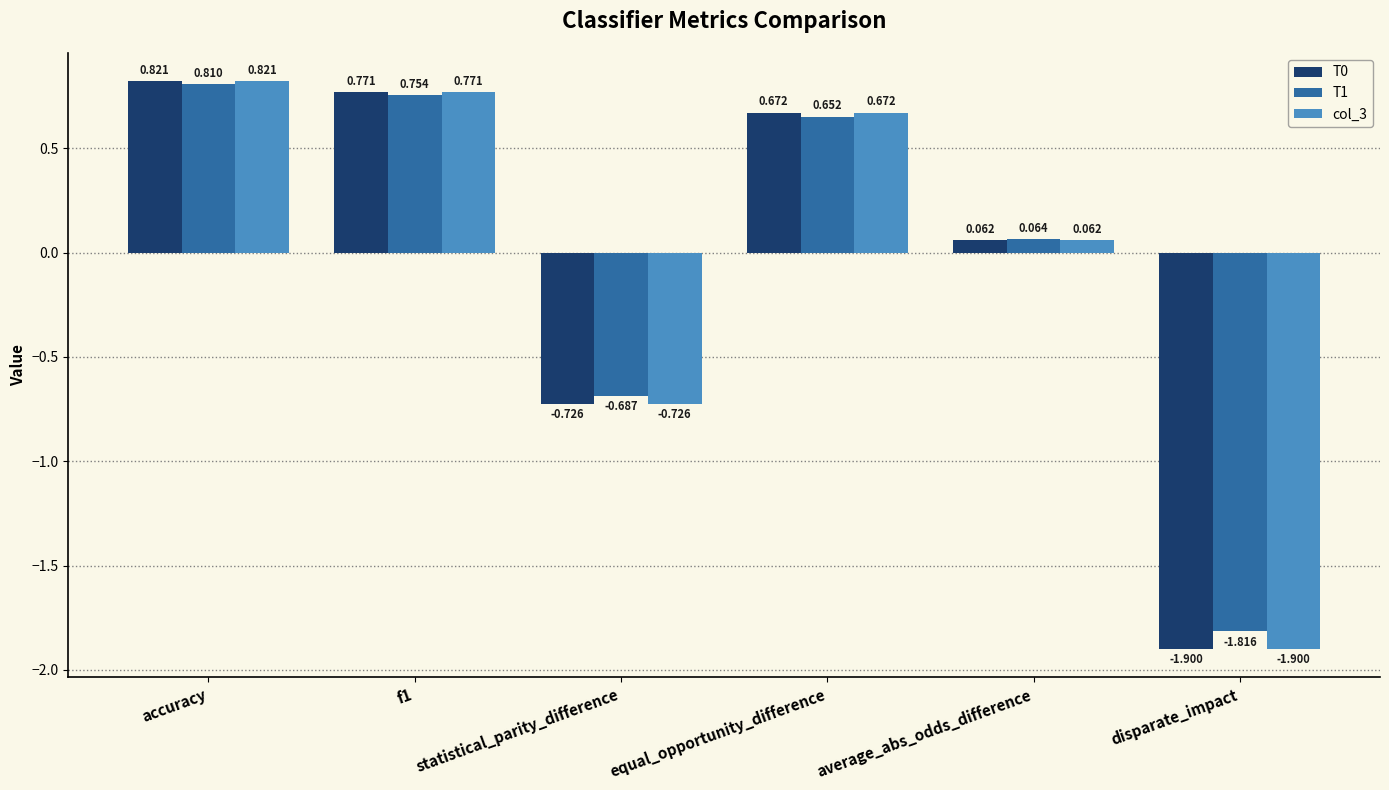

At which label does T0 reach its minimum?

disparate_impact